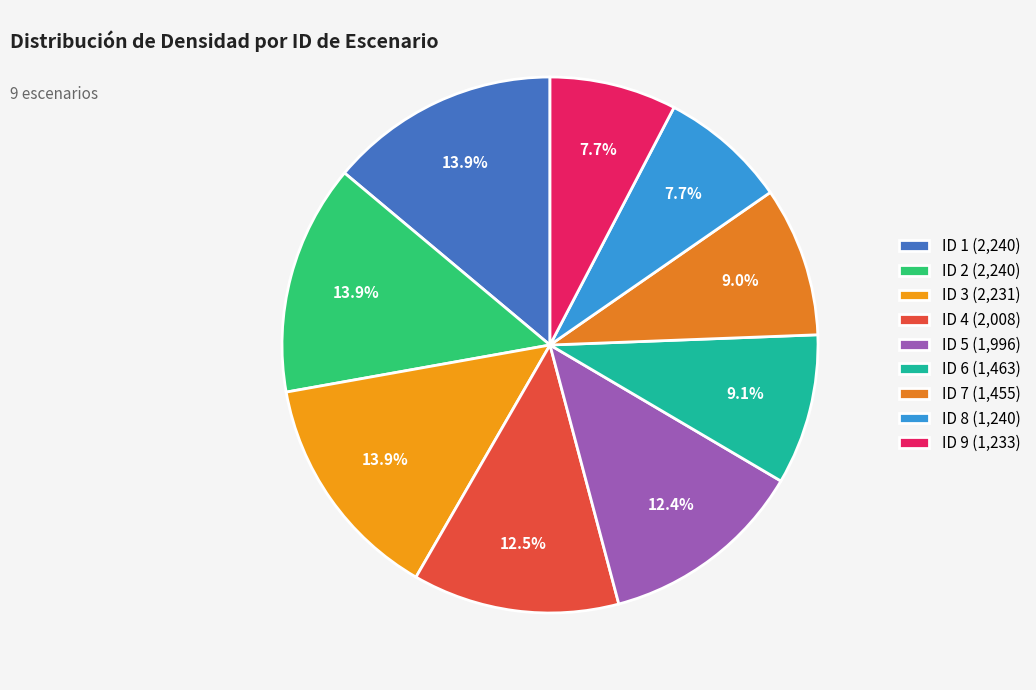

How many slices are in this pie chart?

9